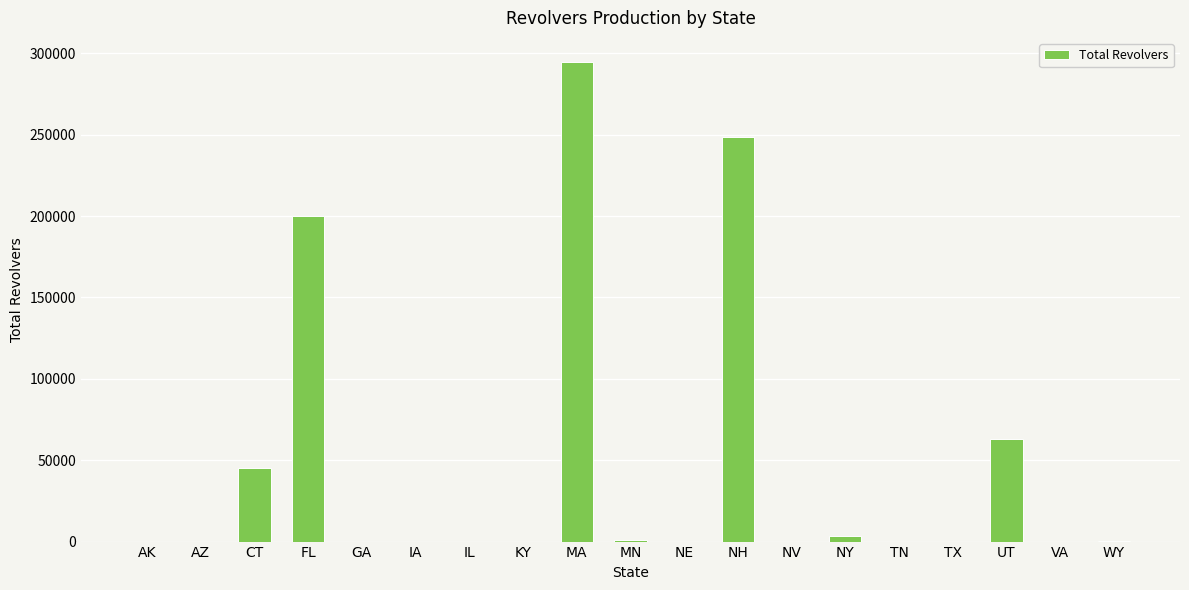

Between NH and AK, which is larger?

NH